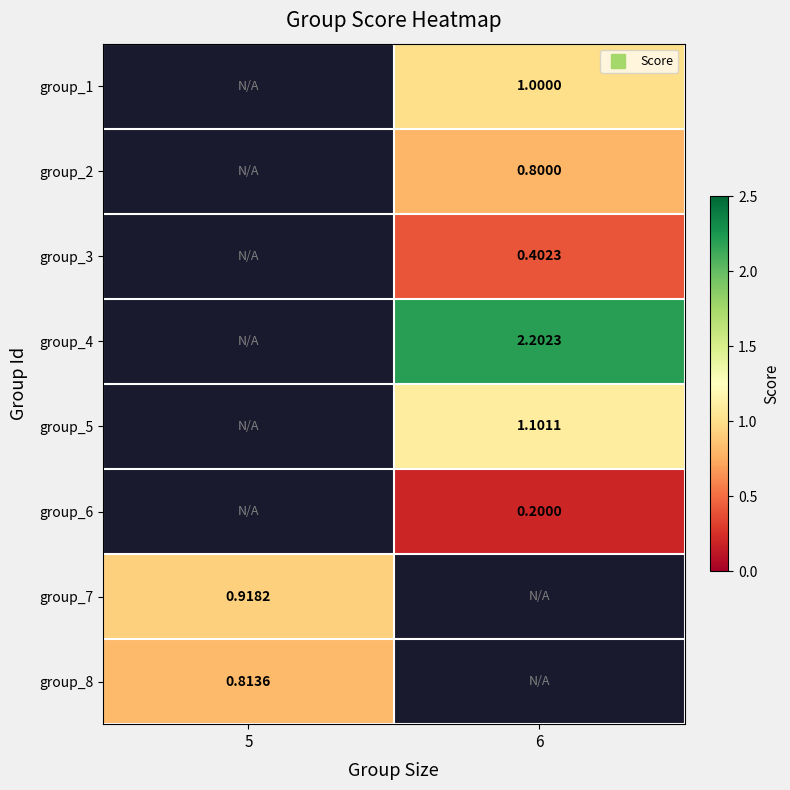

List the labels in order of group_7 value, largest first.

5, 6